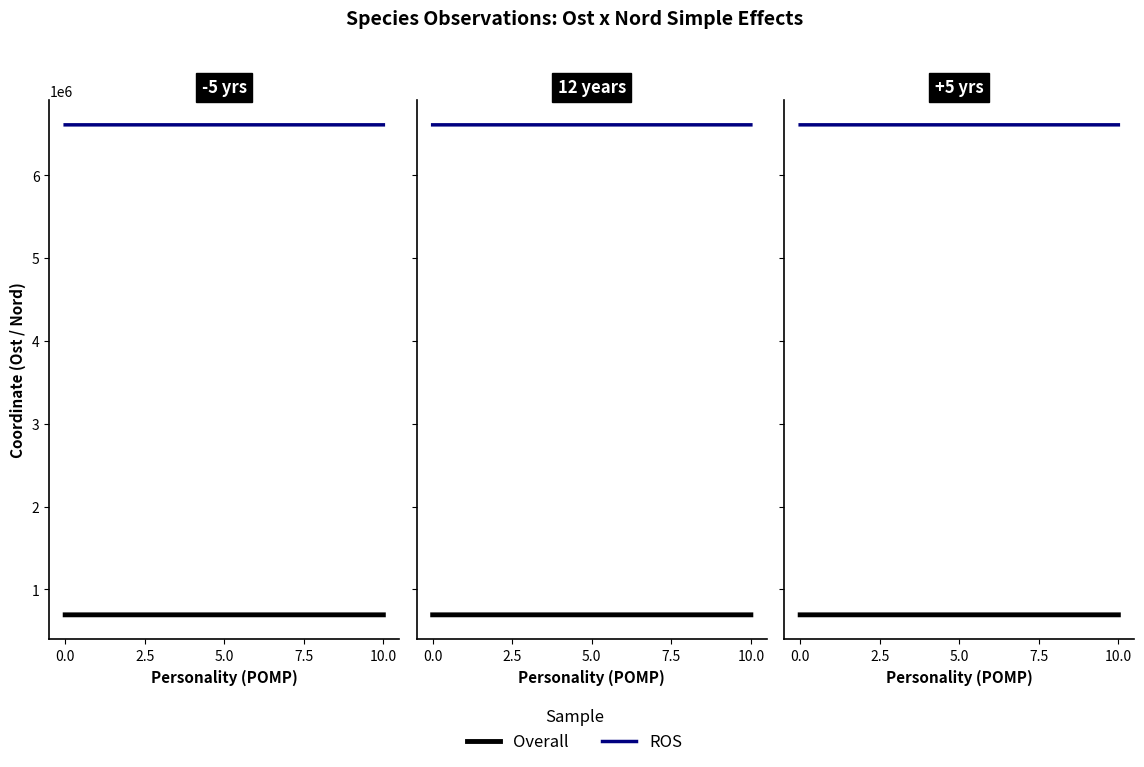

Which series changed the most between 0.0 and 10.0?

ROS